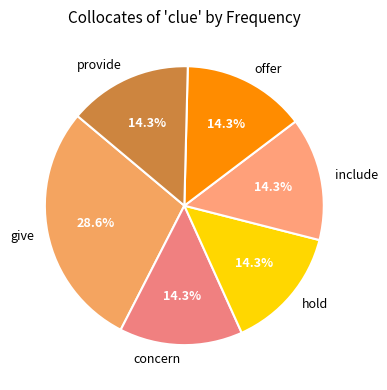

What percentage is the offer slice, to the nearest percent?

14%